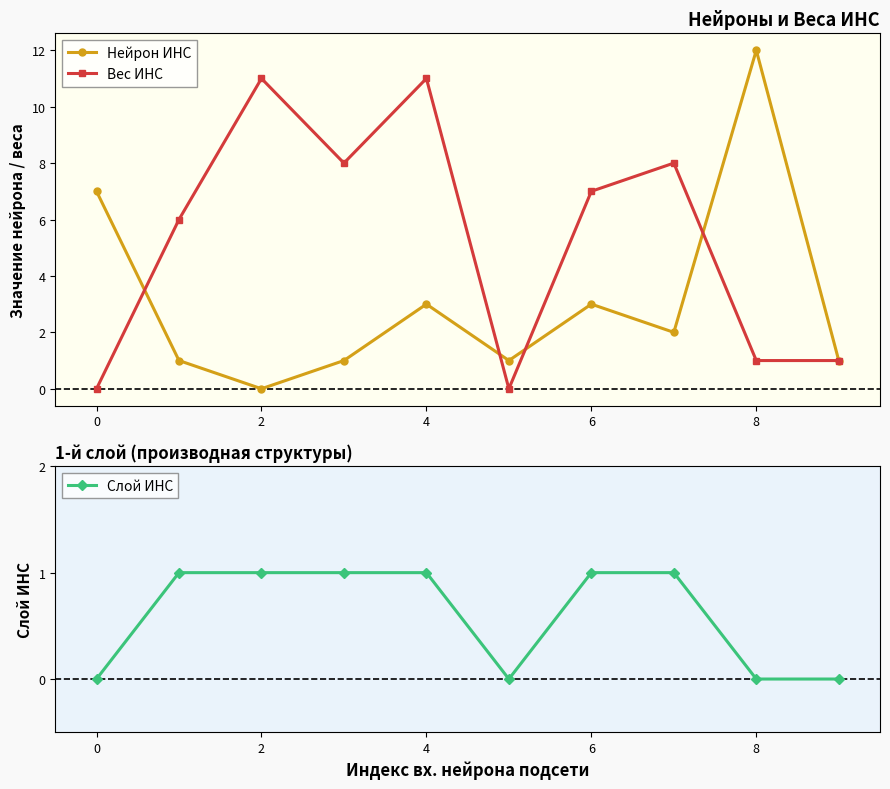

Reading left to right, what are all the values shown in this chart?

Нейрон ИНС: 7	1	0	1	3	1	3	2	12	1
Вес ИНС: 0	6	11	8	11	0	7	8	1	1
Слой ИНС: 0	1	1	1	1	0	1	1	0	0